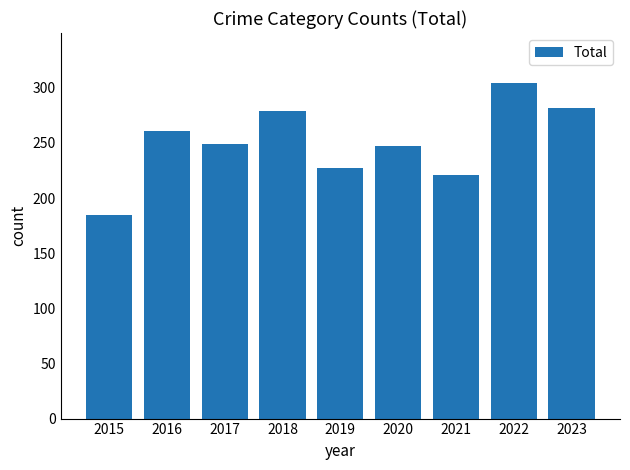

What is the sum of all values?

2255